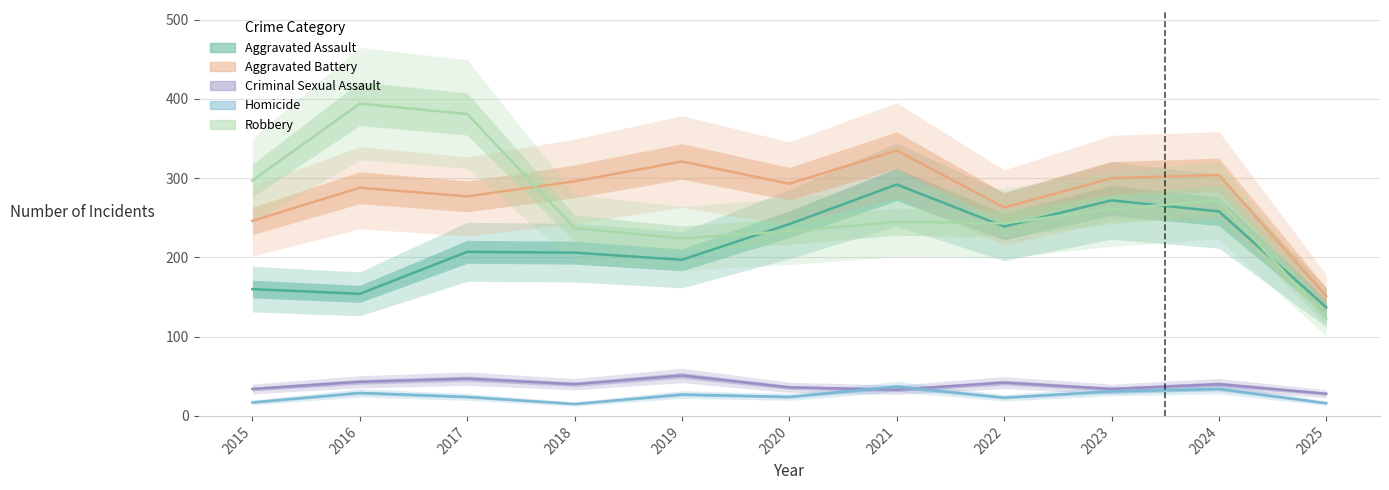

Reading left to right, list all the values displayed in this chart.

Aggravated Assault: 160	154	207	206	197	242	292	239	272	258	137
Aggravated Battery: 246	288	277	296	321	293	335	263	300	304	151
Criminal Sexual Assault: 34	43	47	40	51	36	33	42	34	40	28
Homicide: 17	29	24	15	27	24	37	23	31	34	16
Robbery: 297	394	381	237	224	233	245	243	261	272	123